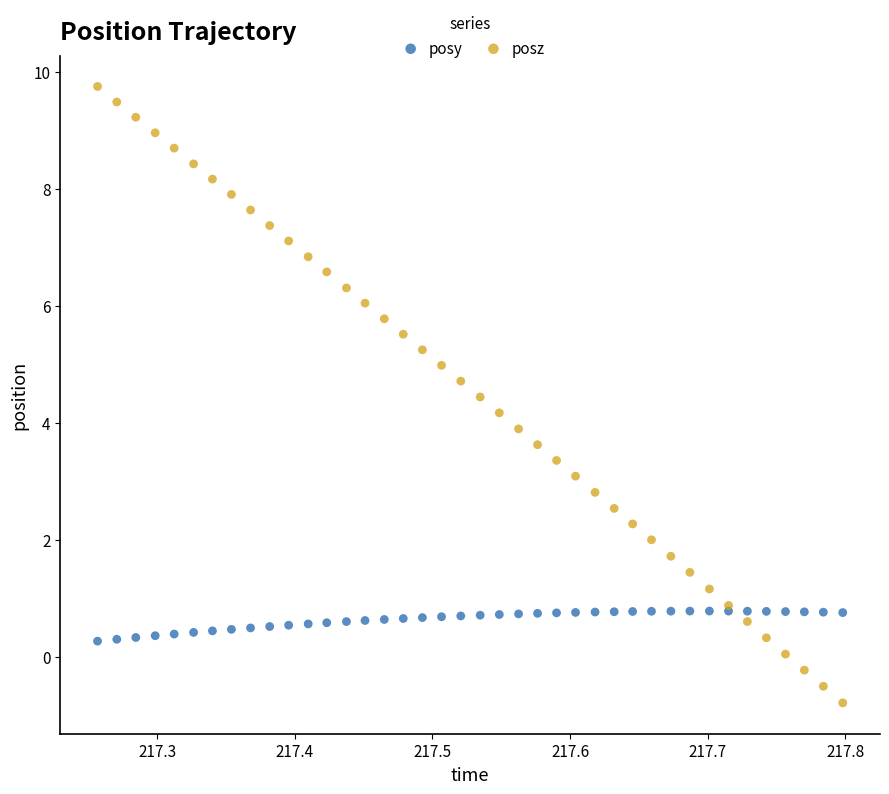

What is the X range (max minus min) for the scatter plot?

0.5